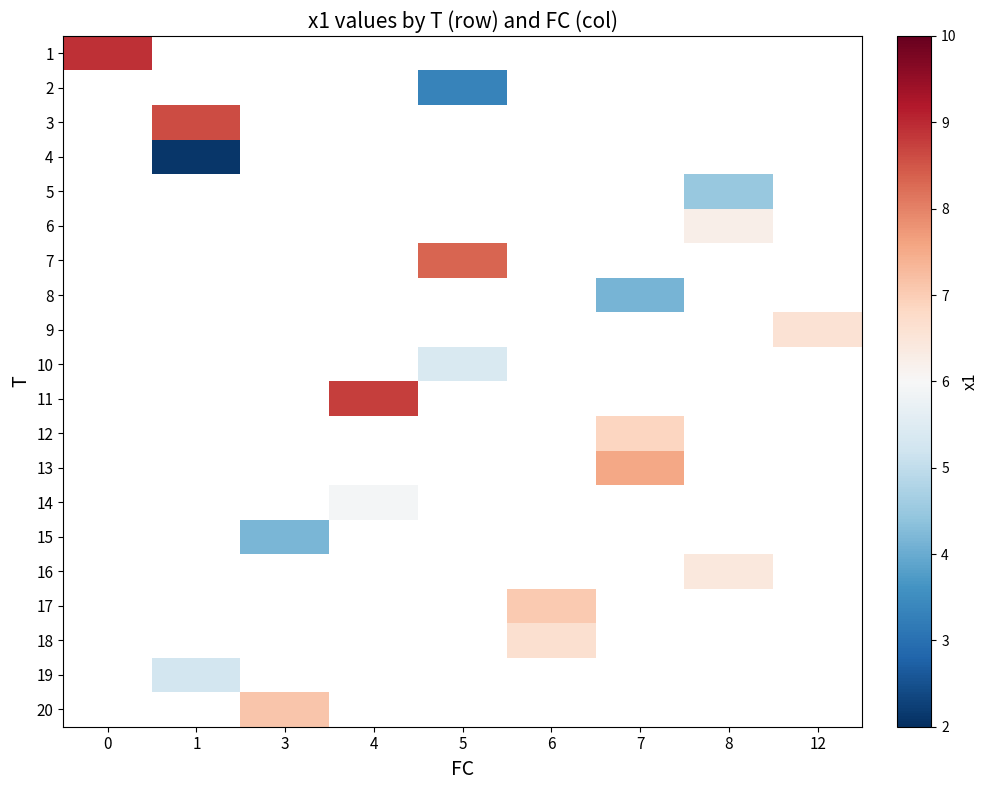

At which label does 2 first exceed 3?

5